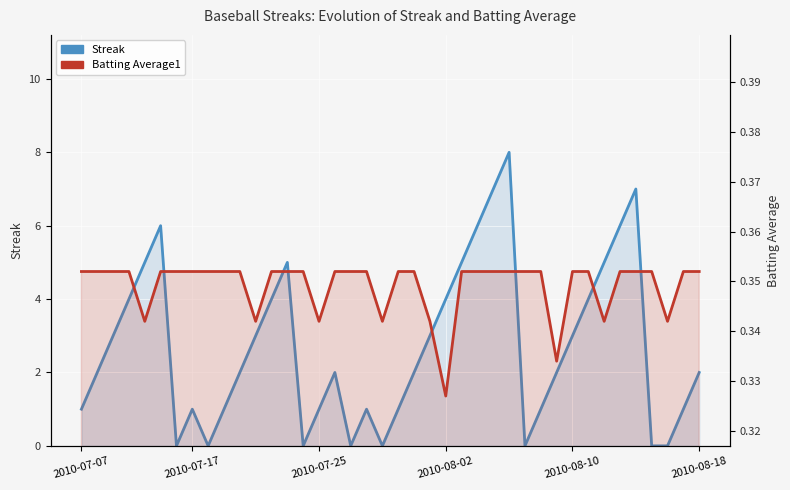

What is the average value of the Streak series?

2.7